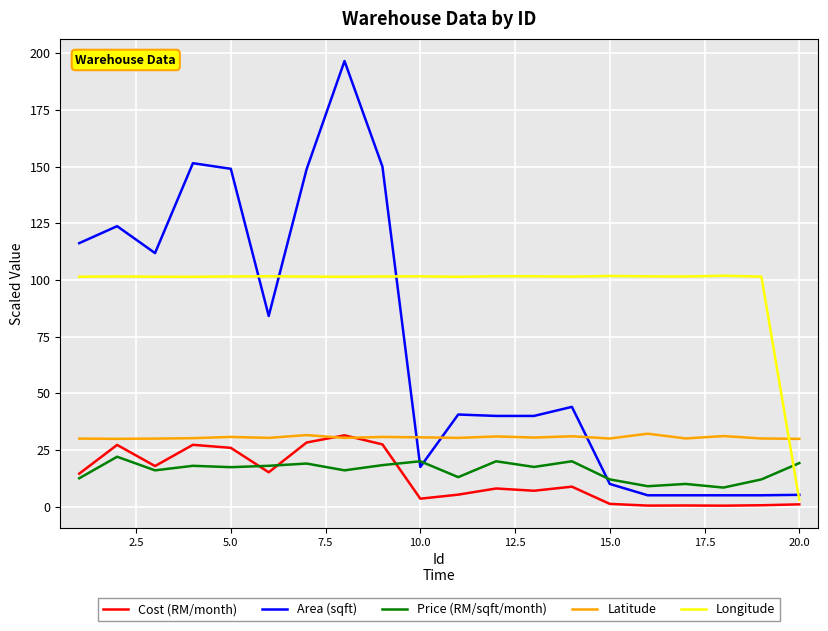

True or false: Price (RM/sqft/month) and Latitude cross at least once.

False